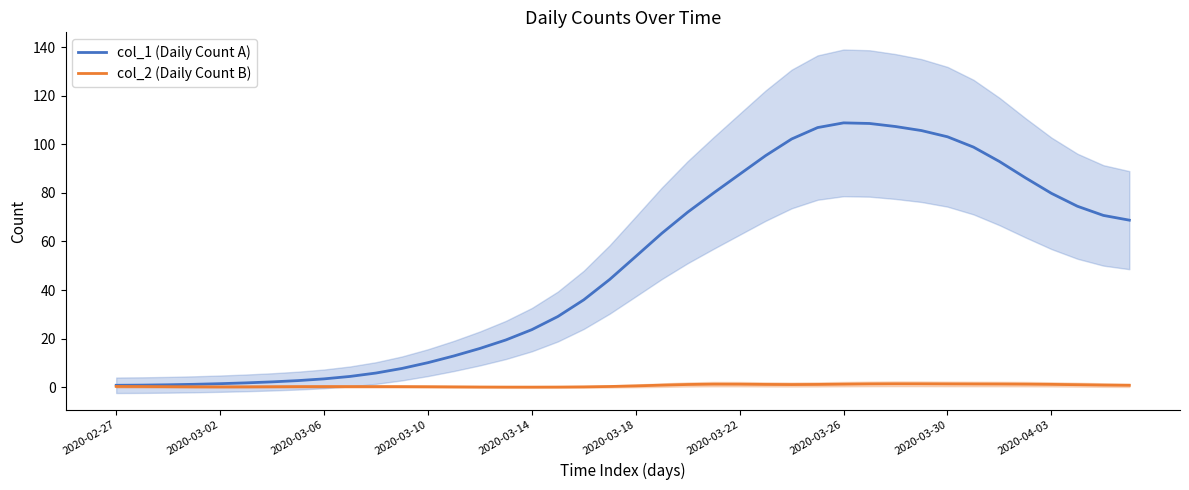

Reading left to right, transcribe all the data shown in this chart.

col_1 (Daily Count A): 0.8	0.8	1.0	1.2	1.4	1.8	2.2	2.7	3.4	4.4	5.8	7.7	10.1	12.9	15.9	19.4	23.7	29.1	36.0	44.4	53.8	63.3	72.1	80.0	87.7	95.3	102.2	106.9	108.8	108.6	107.3	105.6	103.1	98.8	92.9	86.2	79.8	74.5	70.7	68.8
col_2 (Daily Count B): 0.3	0.3	0.2	0.2	0.1	0.2	0.2	0.2	0.2	0.2	0.2	0.2	0.2	0.1	0.1	0.0	0.0	0.0	0.1	0.3	0.5	0.8	1.1	1.2	1.2	1.1	1.1	1.1	1.2	1.3	1.4	1.4	1.3	1.3	1.3	1.2	1.1	1.0	0.9	0.8